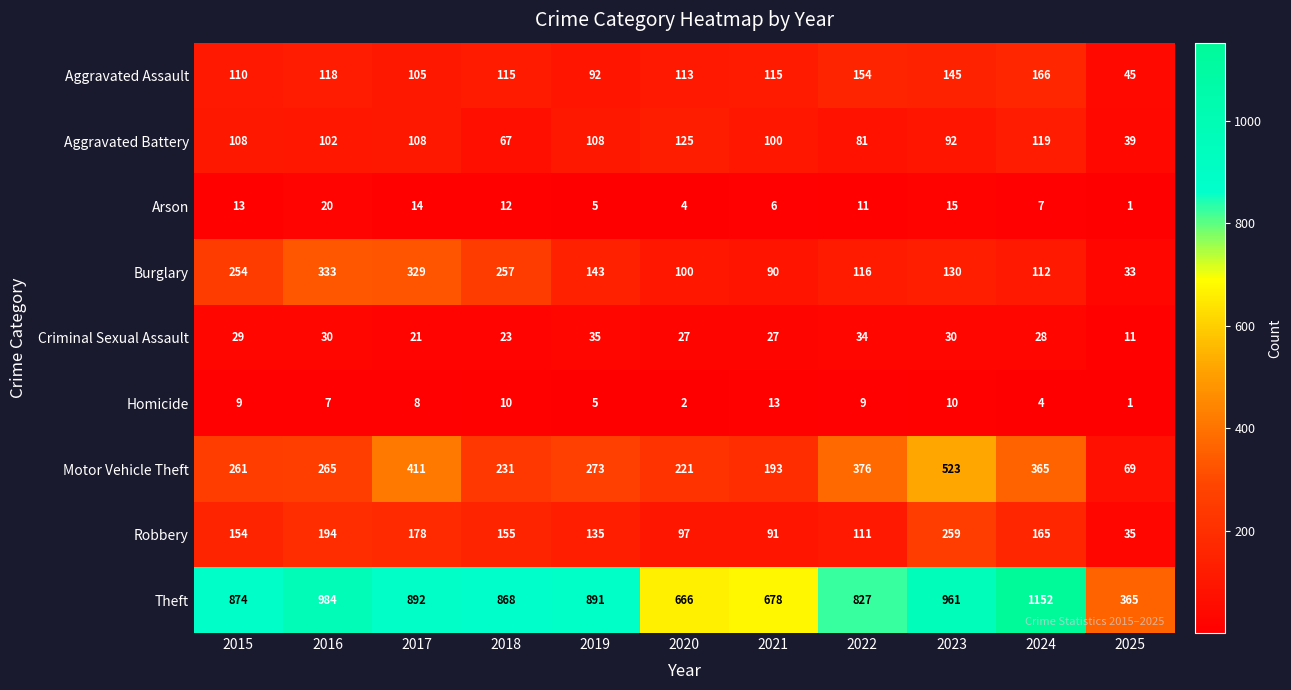

What is the difference between the second highest and minimum values in the Robbery series?

159